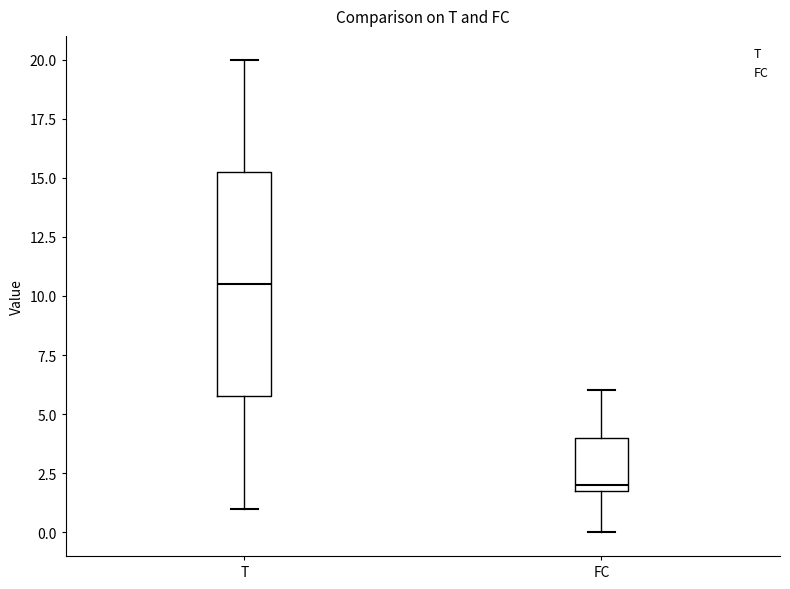

Comparing the boxes themselves (not the whiskers), which one is the tallest?

T